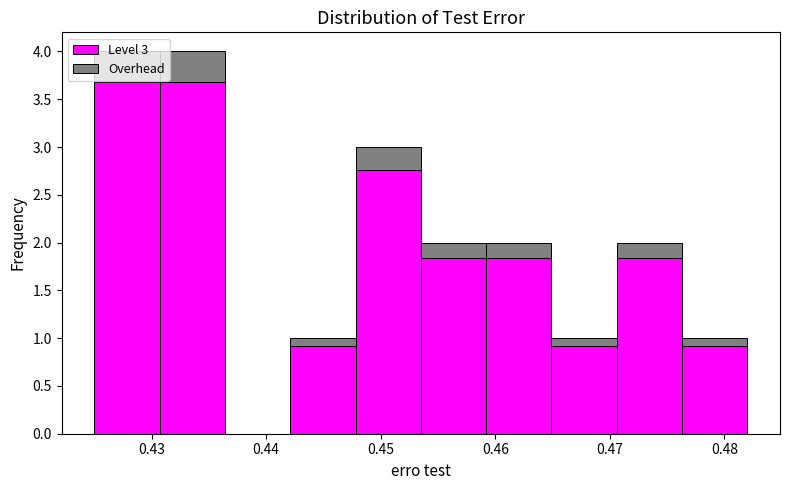

Reading left to right, transcribe this chart: for each stacked bar, give the range it covers on the x-axis and its total height. Neither the bar edges nor the heights are printed on the chart, so give them approximately, as read against the axes.

0.425 to 0.431: 4
0.431 to 0.436: 4
0.436 to 0.442: 0
0.442 to 0.448: 1
0.448 to 0.454: 3
0.454 to 0.459: 2
0.459 to 0.465: 2
0.465 to 0.471: 1
0.471 to 0.476: 2
0.476 to 0.482: 1